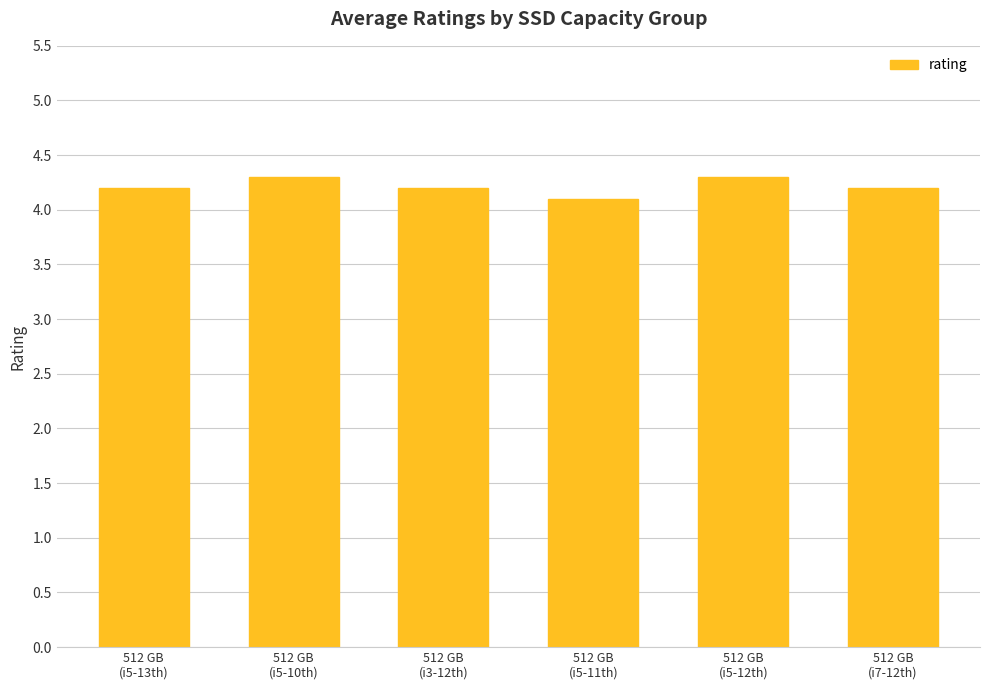

Which has a higher value, 512 GB
(i5-11th) or 512 GB
(i5-13th)?

512 GB
(i5-13th)